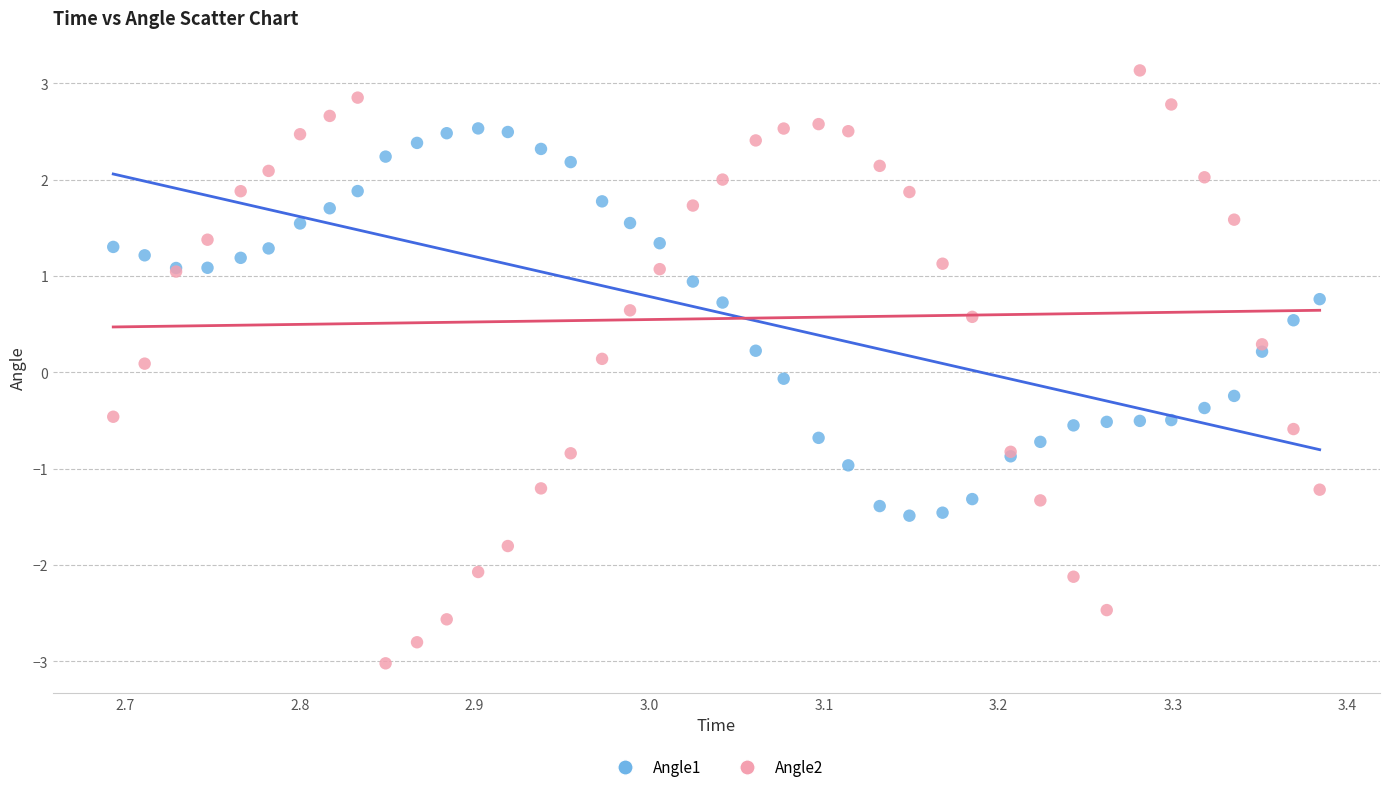

Which series has the largest Y range (max minus min)?

Angle2